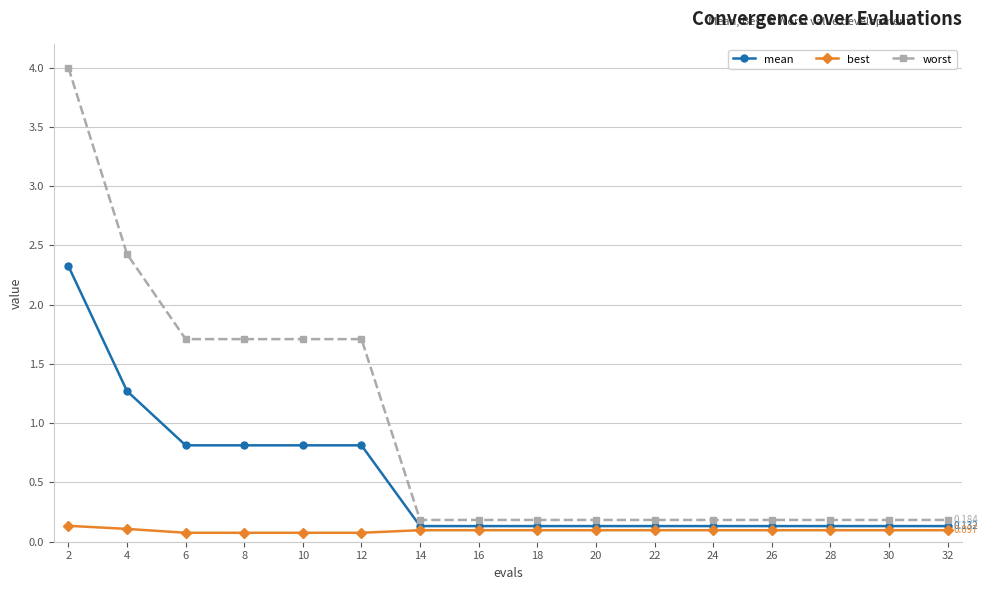

Reading left to right, list all the values displayed in this chart.

mean: 2.3	1.3	0.8	0.8	0.8	0.8	0.1	0.1	0.1	0.1	0.1	0.1	0.1	0.1	0.1	0.1
best: 0.1	0.1	0.1	0.1	0.1	0.1	0.1	0.1	0.1	0.1	0.1	0.1	0.1	0.1	0.1	0.1
worst: 4.0	2.4	1.7	1.7	1.7	1.7	0.2	0.2	0.2	0.2	0.2	0.2	0.2	0.2	0.2	0.2